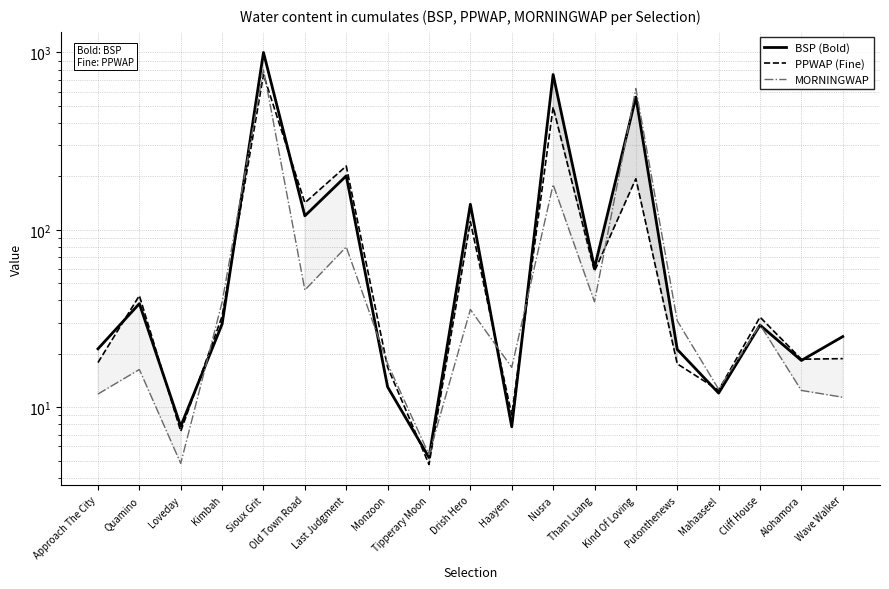

Between Quamino and Sioux Grit, which series saw the biggest shift?

BSP (Bold)